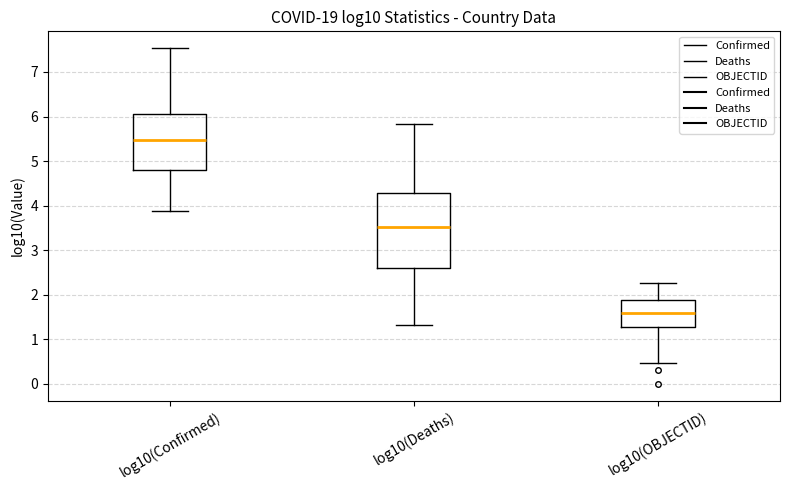

Comparing the boxes themselves (not the whiskers), which one is the tallest?

log10(Deaths)